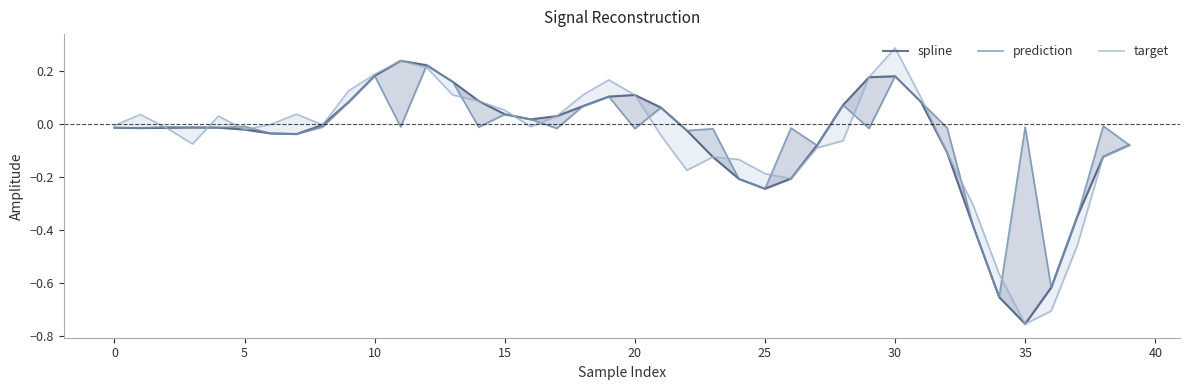

What are all the series names shown in the legend?

spline, prediction, target